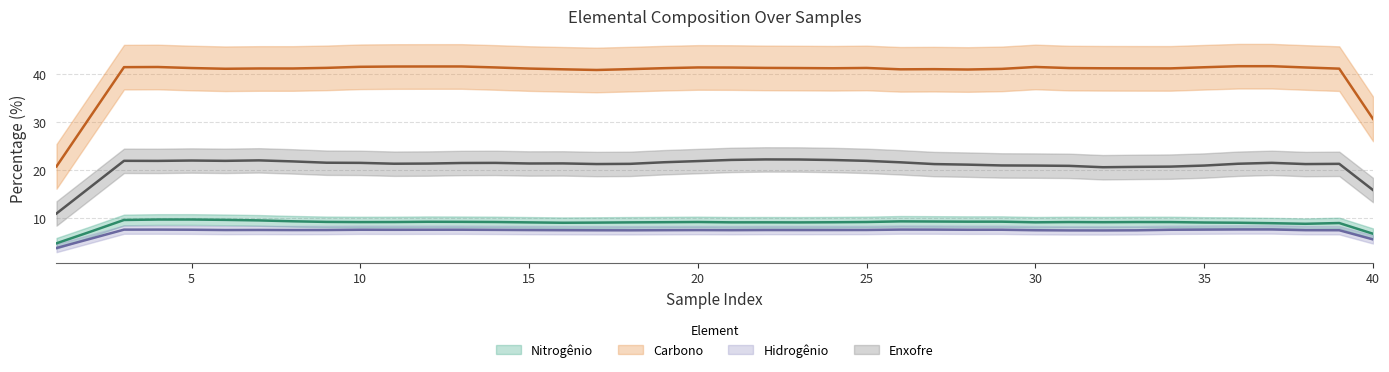

At which label is Nitrogênio closest to 9?

38